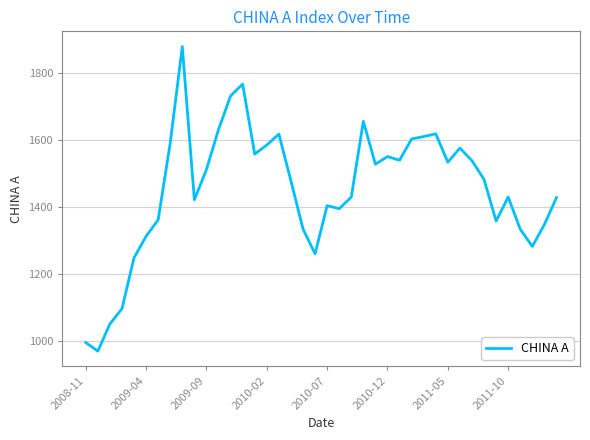

What is the maximum value shown in the chart?

1880.3